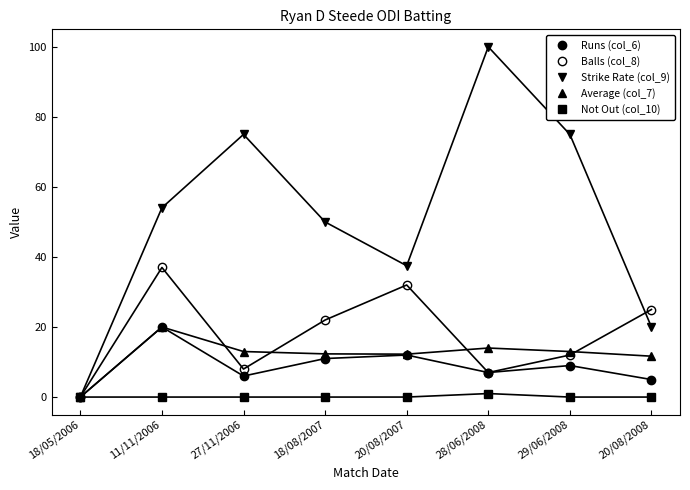

Is this an area chart (filled region under the line)?

No